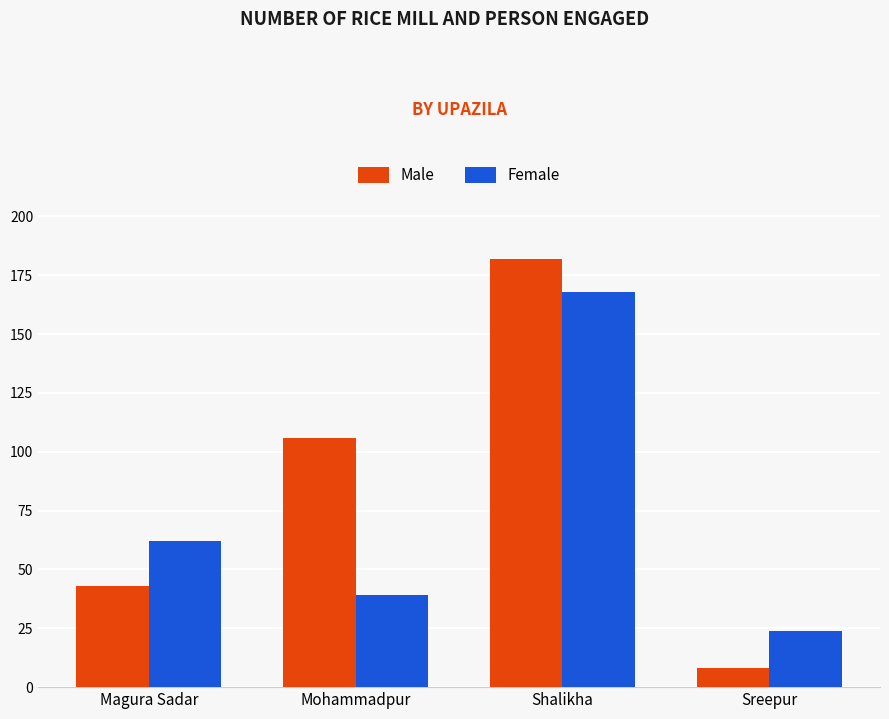

At how many categories does at least one series exceed 165?

1